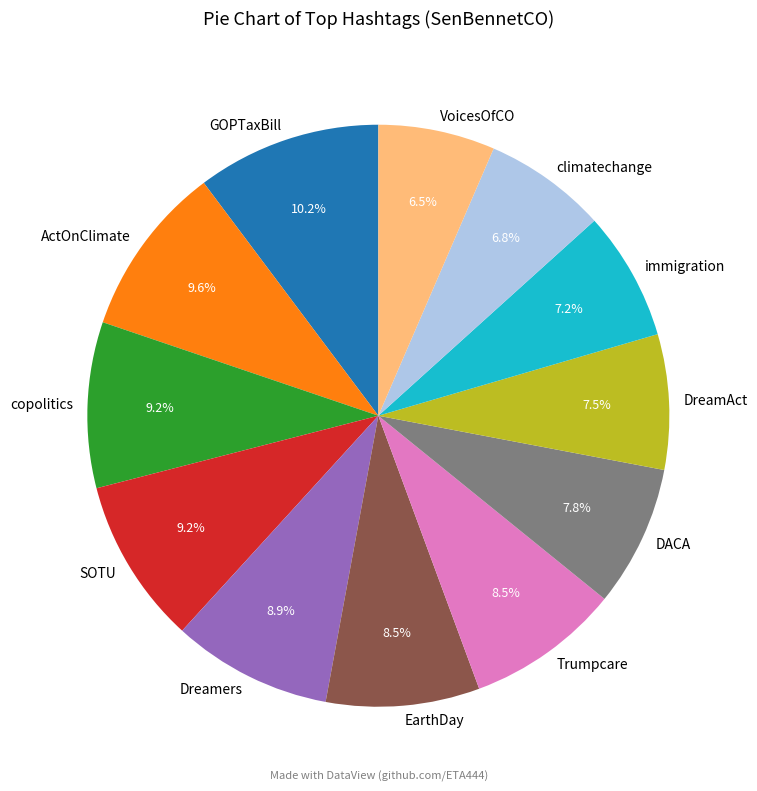

Do Trumpcare and Dreamers together represent more than half of the pie?

No